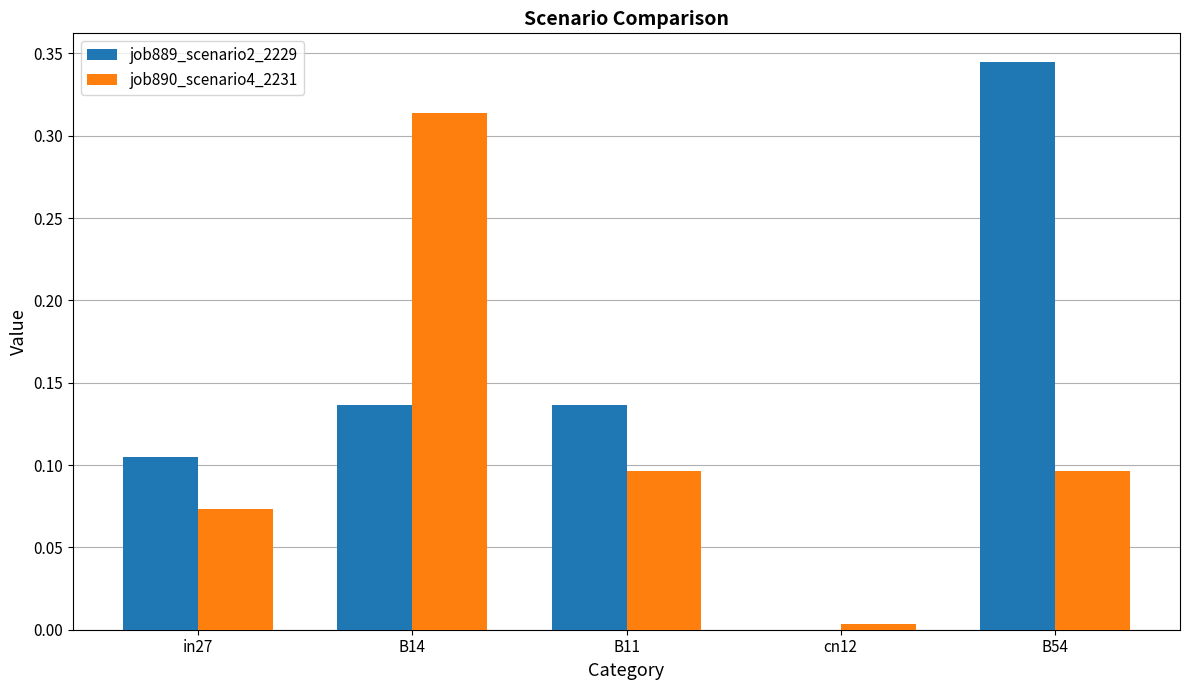

At which category does the chart reach its peak across all series?

B54